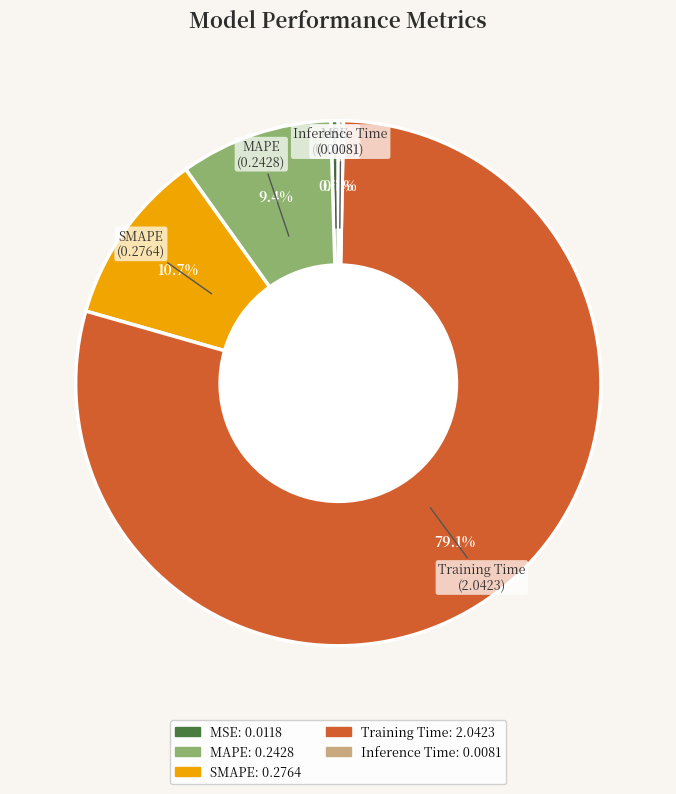

Which slice is the largest?

Training Time